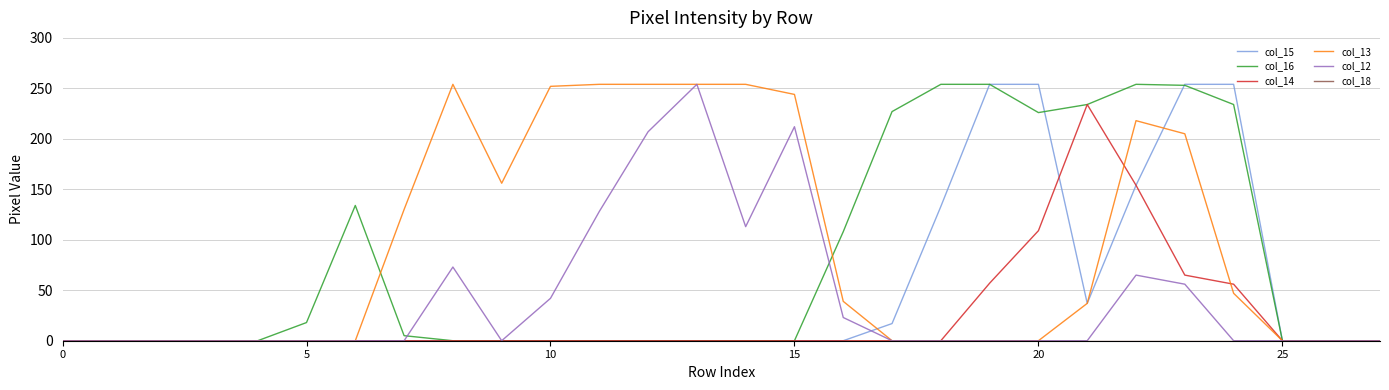

At how many categories does at least one series exceed 67?

19